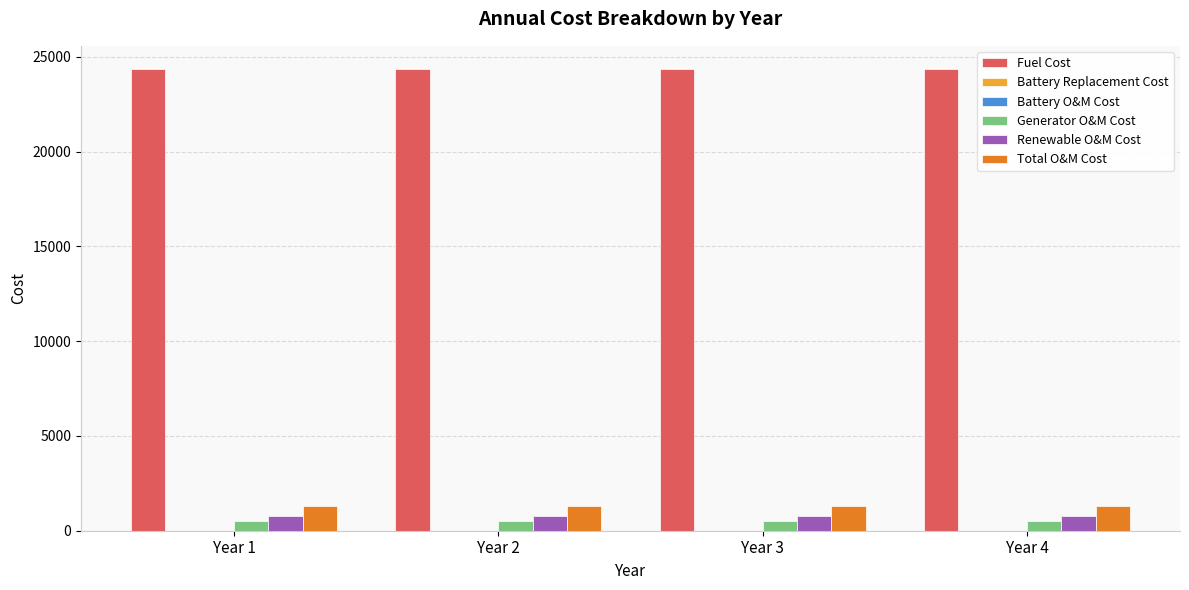

What is the sum of all Fuel Cost values?

97462.5